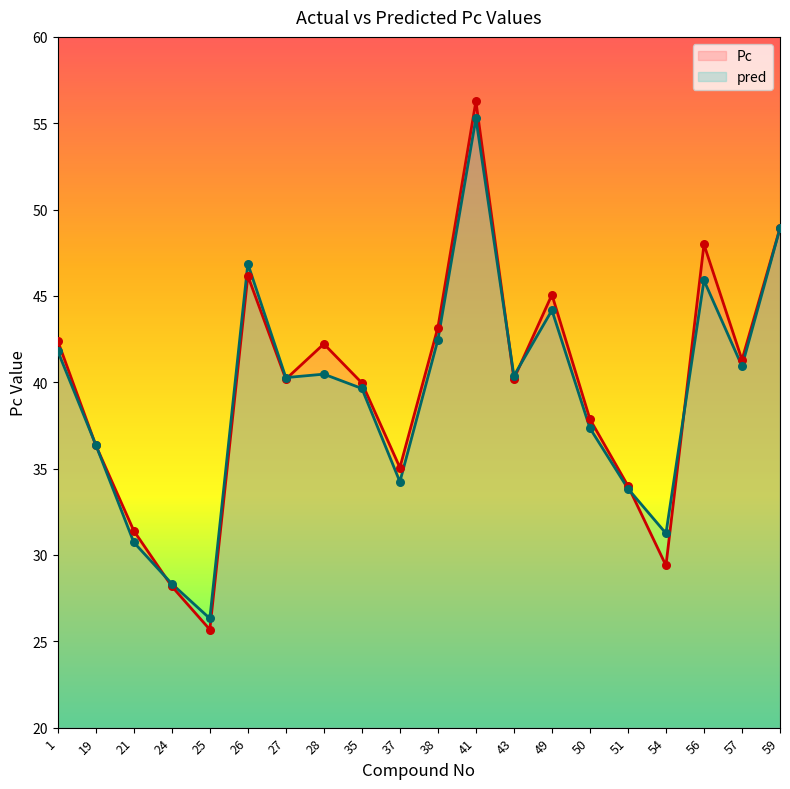

What is the total value across all series at 25?

52.0